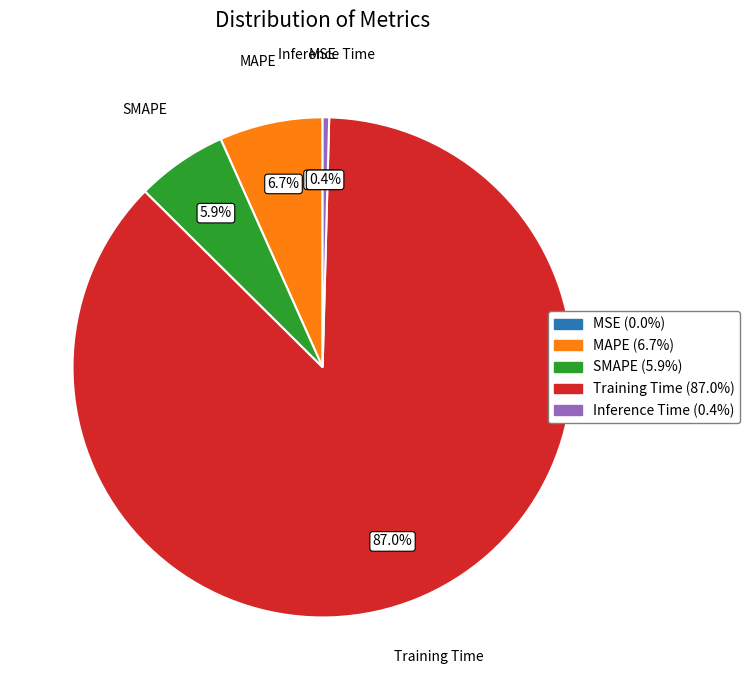

Does any single category account for the majority?

Yes